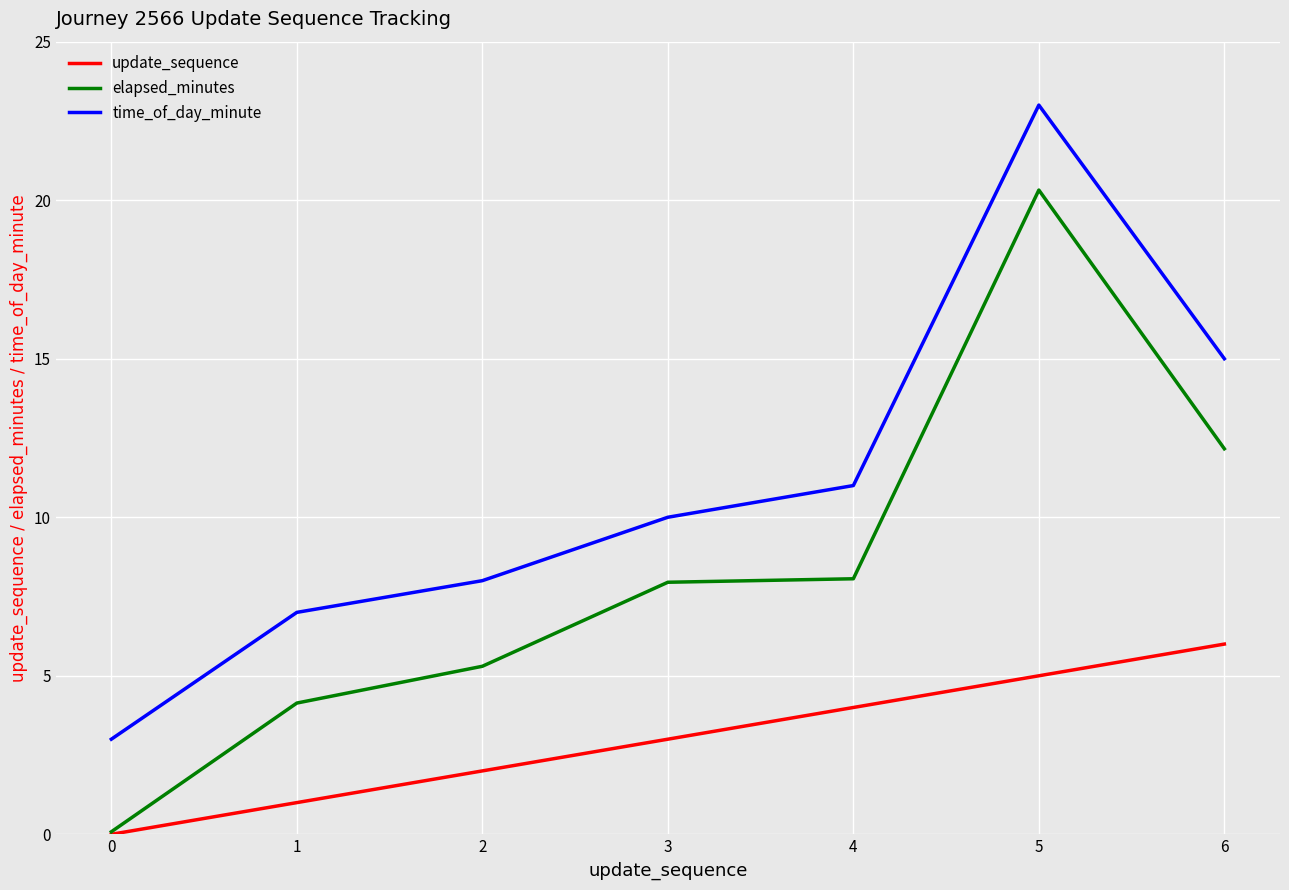

Reading right to left, list all the values displayed in this chart.

update_sequence: 6.0	5.0	4.0	3.0	2.0	1.0	0.0
elapsed_minutes: 12.2	20.3	8.1	8.0	5.3	4.1	0.1
time_of_day_minute: 15.0	23.0	11.0	10.0	8.0	7.0	3.0